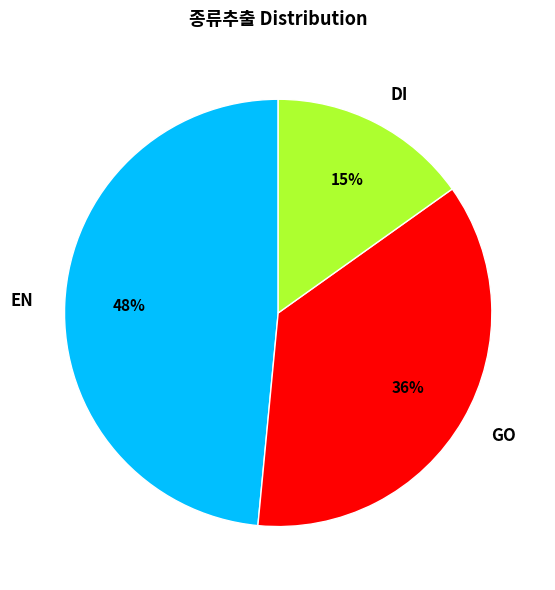

How many segments does this pie chart have?

3